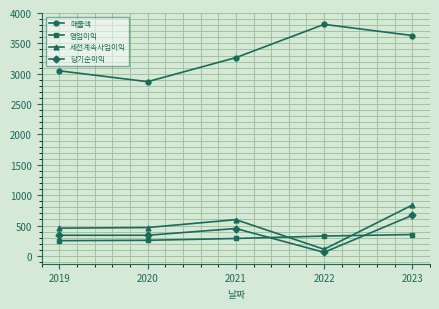

True or false: 세전계속사업이익 and 매출액 intersect in this chart.

False